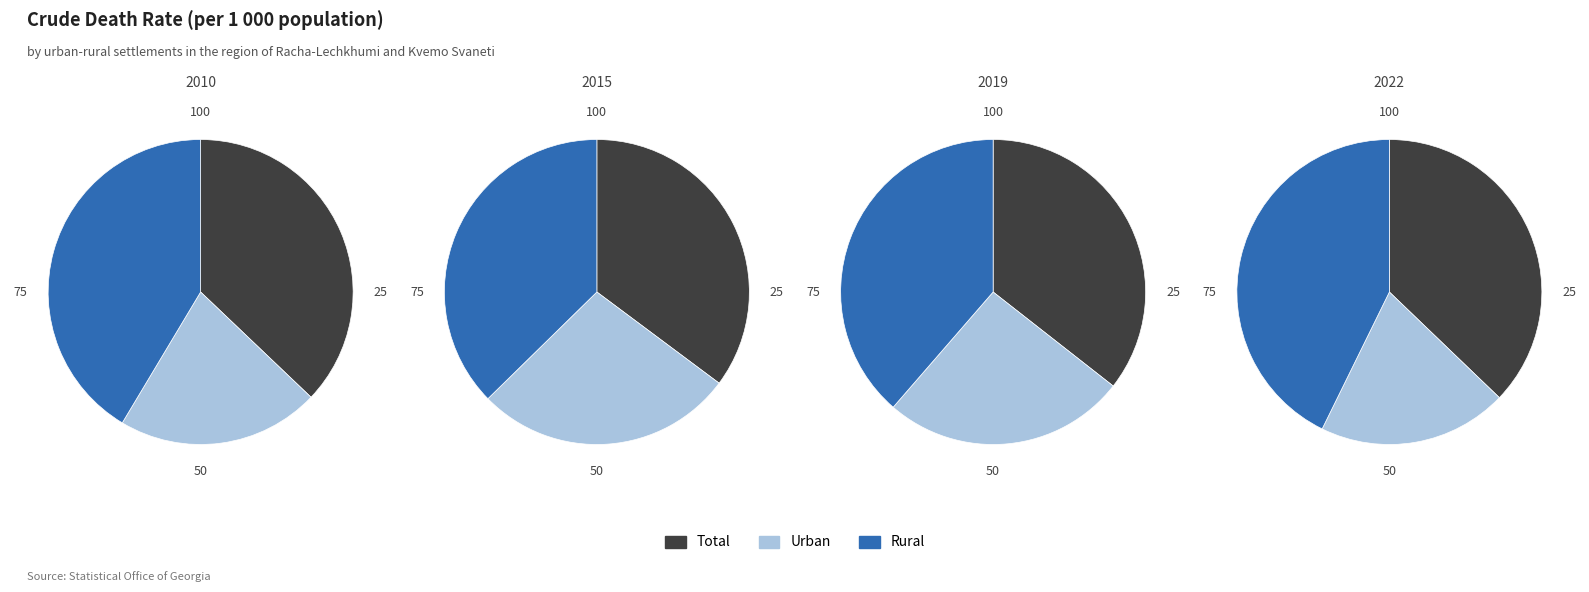

Rank the series by their average value, from lowest to highest.

Urban, Total, Rural